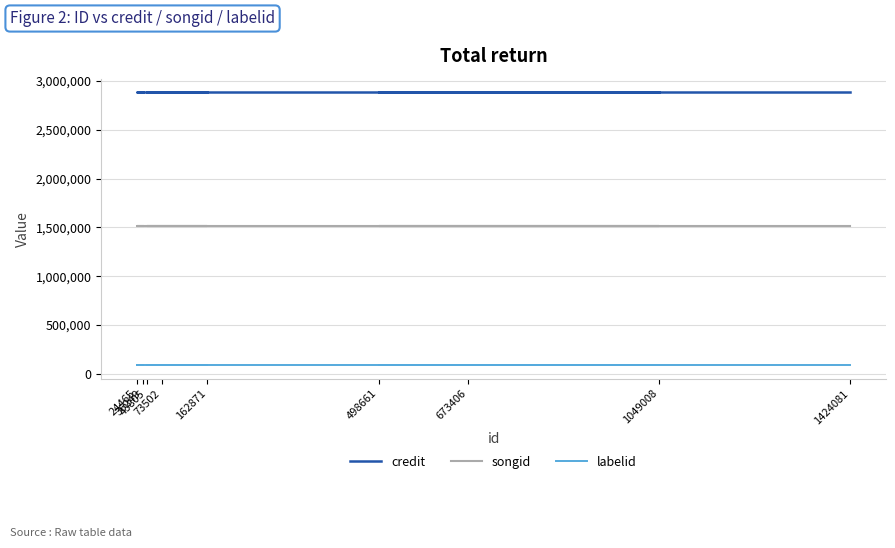

What value does the songid series have at 43805?

1510556